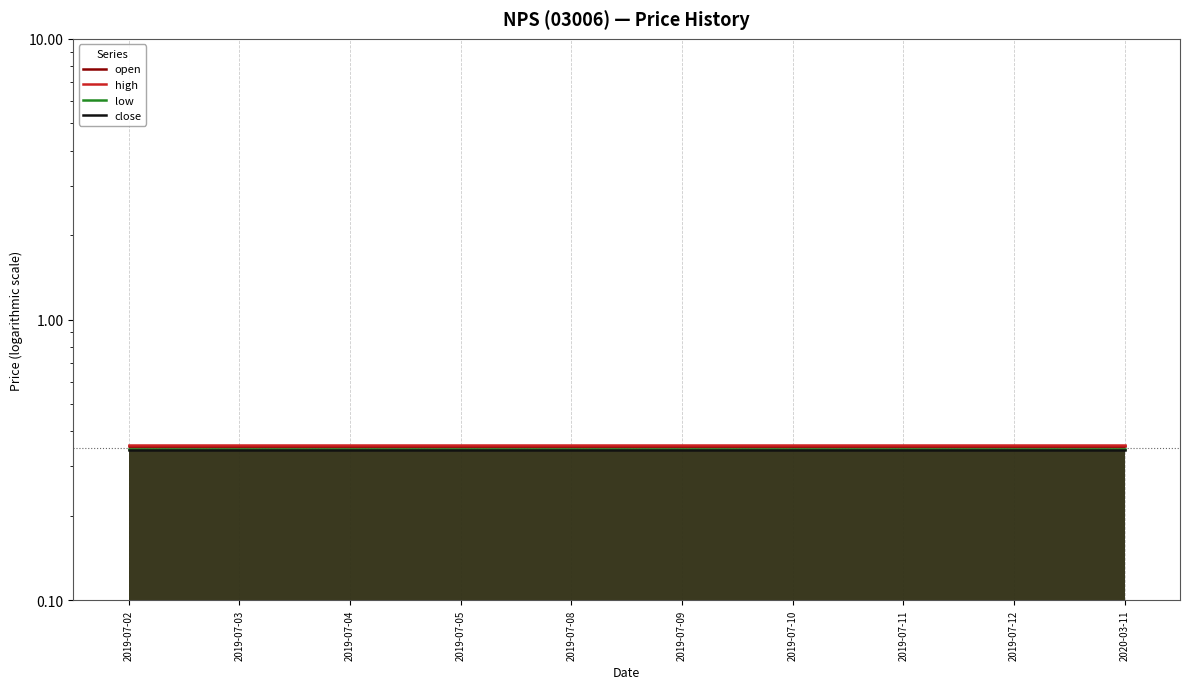

Reading left to right, list all the values displayed in this chart.

open: 0.4	0.4	0.4	0.4	0.4	0.4	0.4	0.4	0.4	0.4
high: 0.4	0.4	0.4	0.4	0.4	0.4	0.4	0.4	0.4	0.4
low: 0.3	0.3	0.3	0.3	0.3	0.3	0.3	0.3	0.3	0.3
close: 0.3	0.3	0.3	0.3	0.3	0.3	0.3	0.3	0.3	0.3